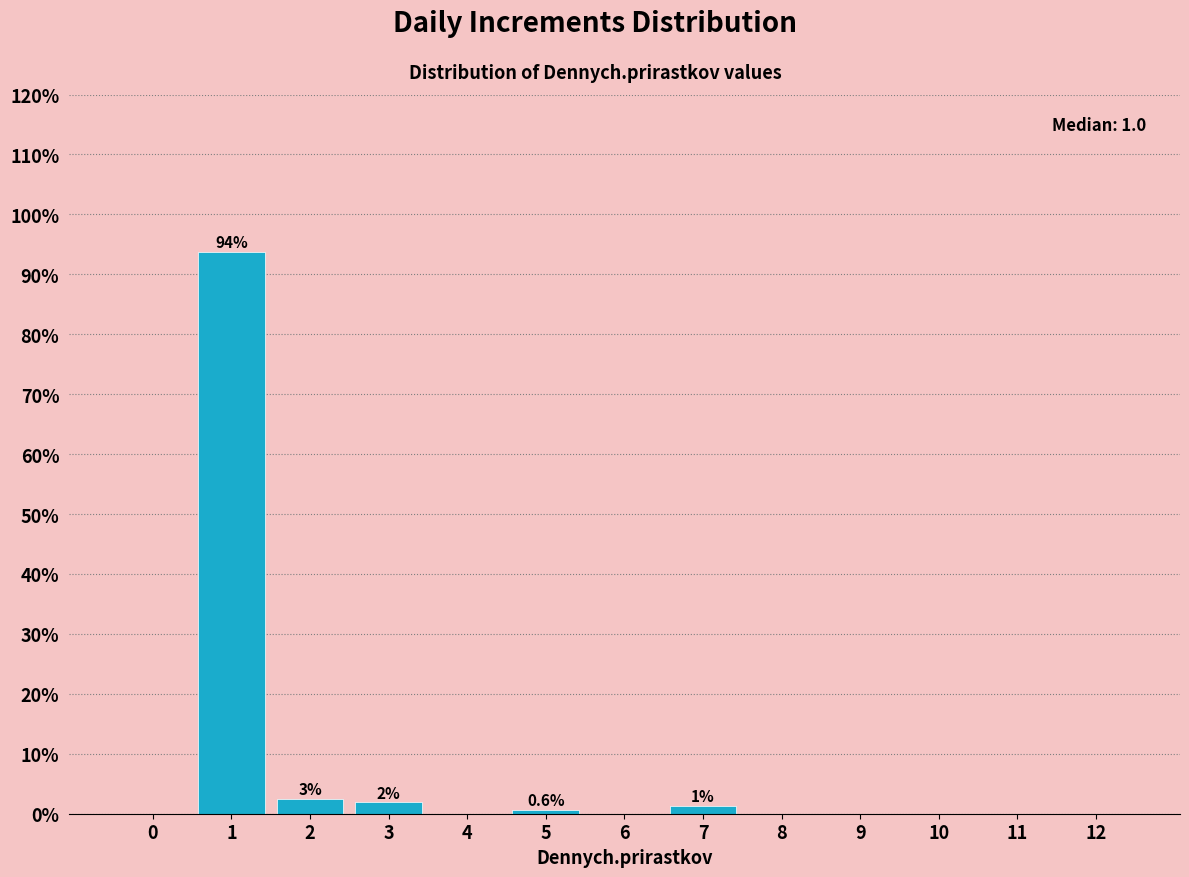

Over which range of the x-axis is the bar tallest?

0.5 to 1.5